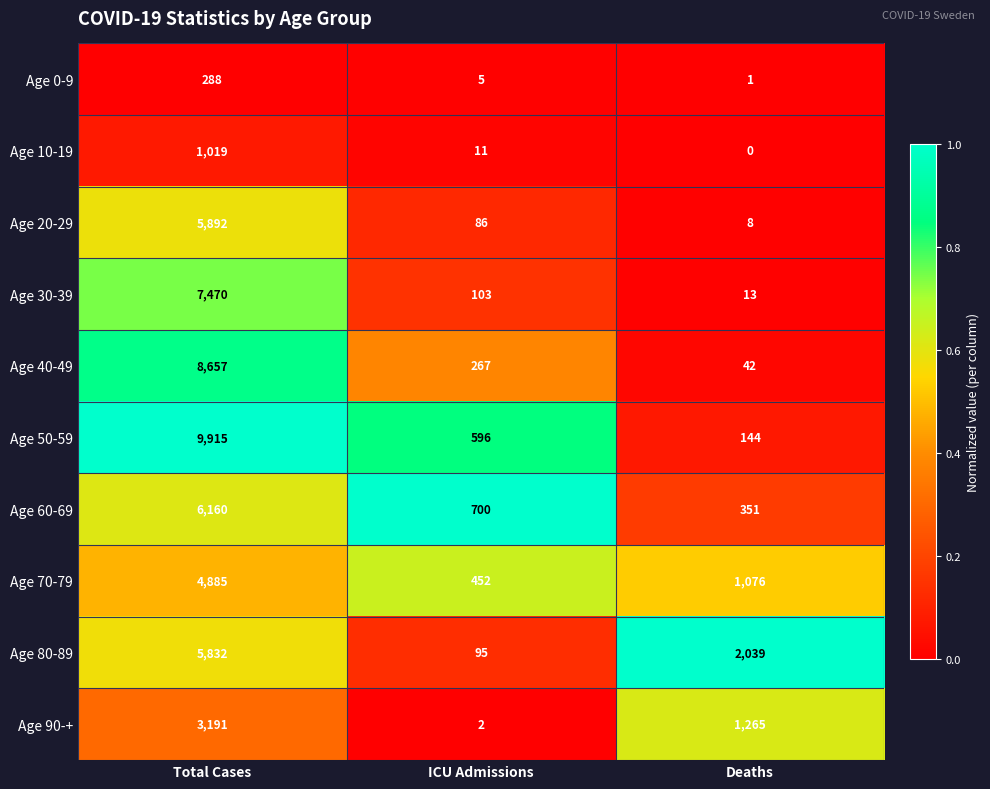

What is the difference between the highest and lowest values at ICU Admissions?

698